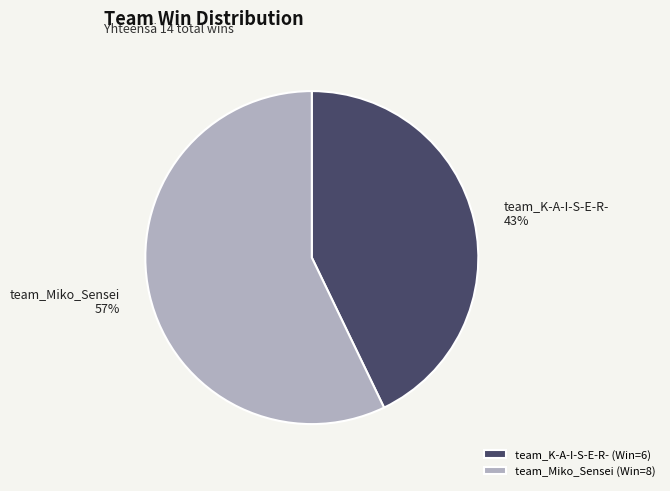

How many slices are in this pie chart?

2